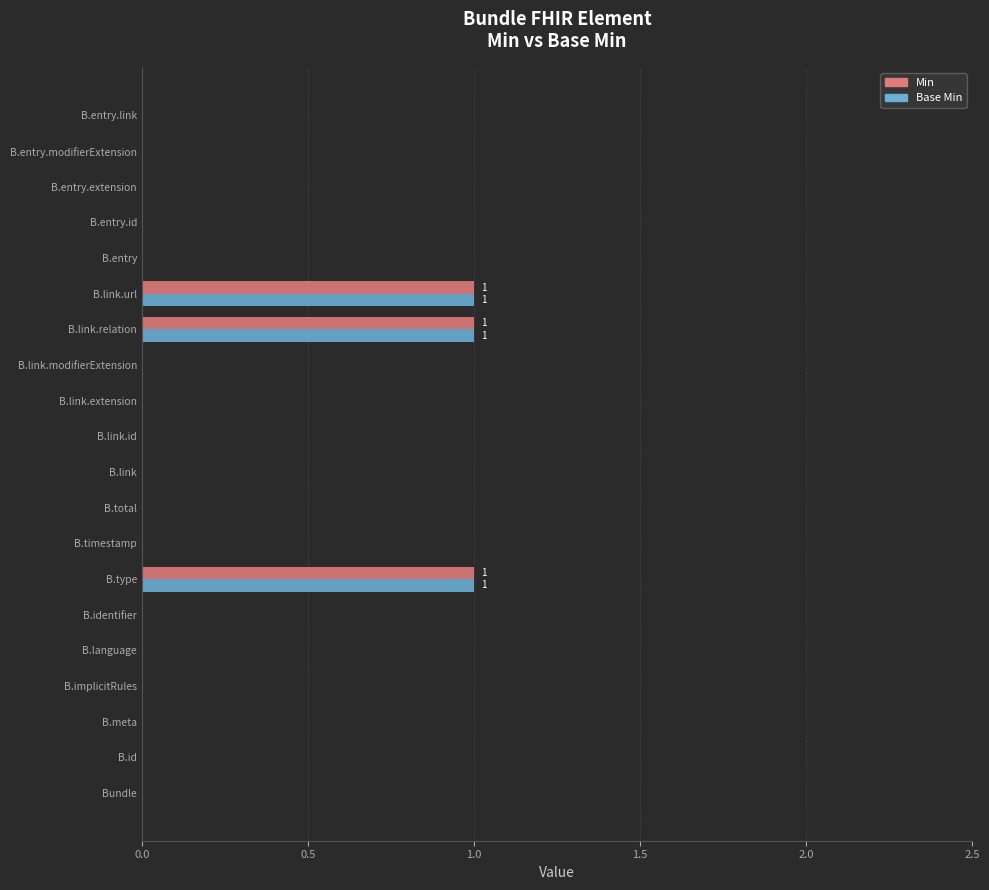

The Base Min series shows 0 at B.identifier. True or false?

True